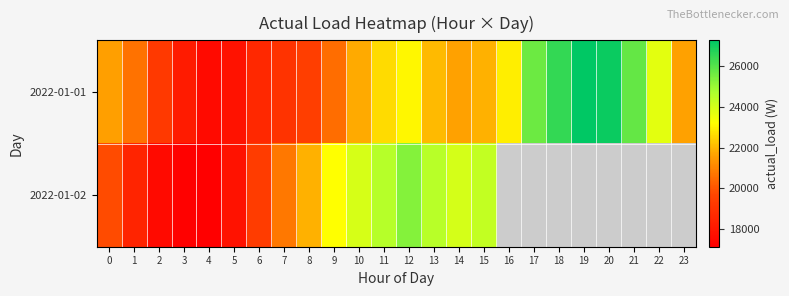

At how many categories does at least one series exceed 17688?

23